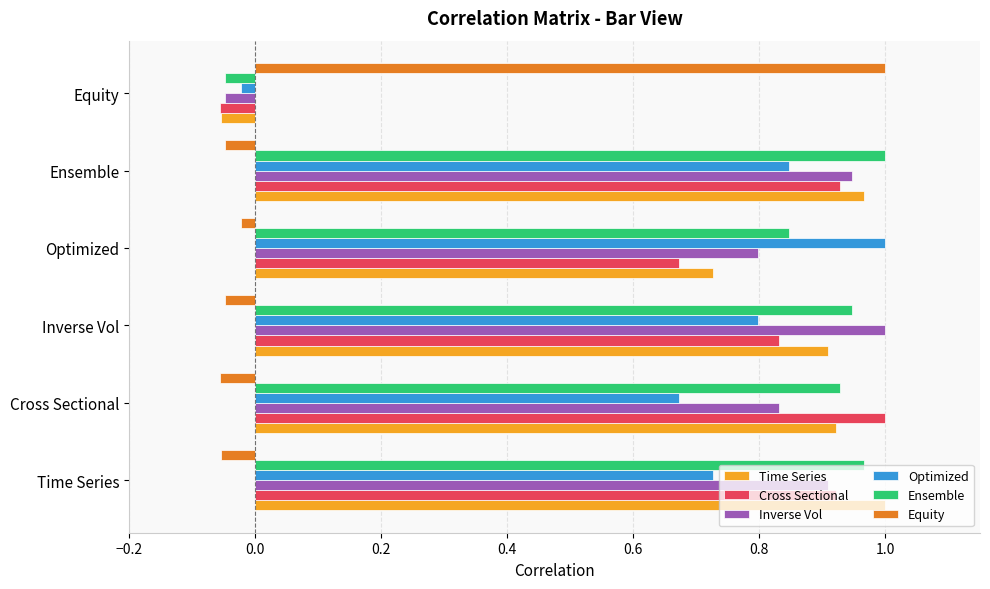

How many values in the Equity series are below 0?

5